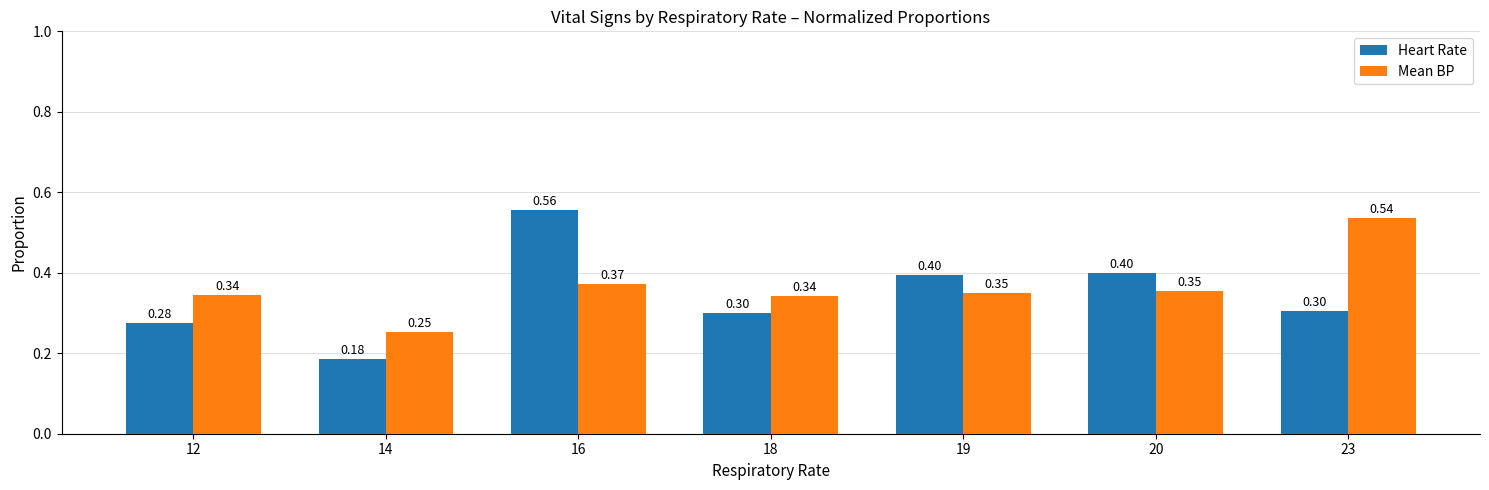

Rank the series by their average value, from highest to lowest.

Mean BP, Heart Rate